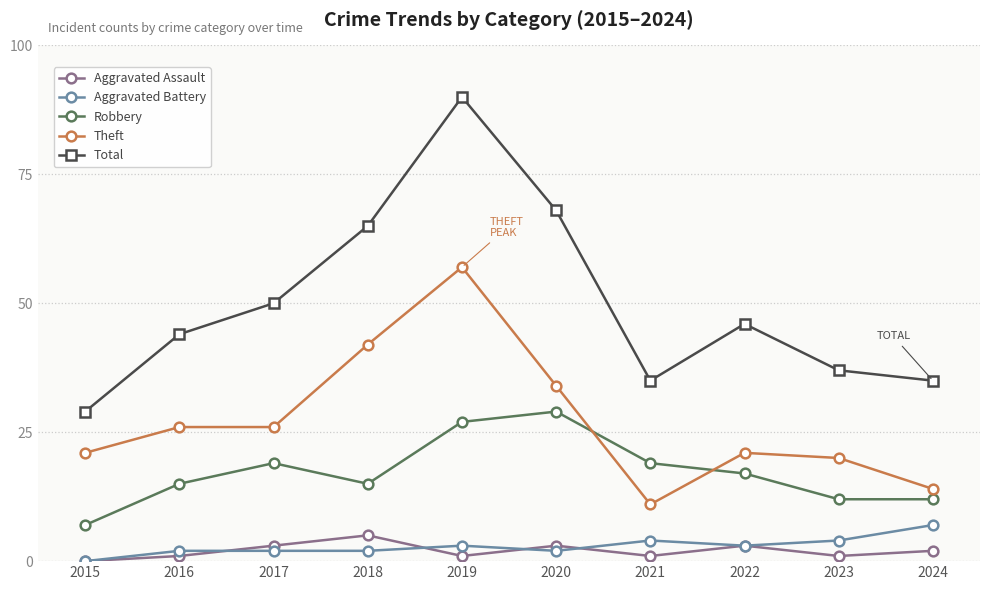

Is the value of Robbery at 2018 greater than the value of Theft at 2018?

No